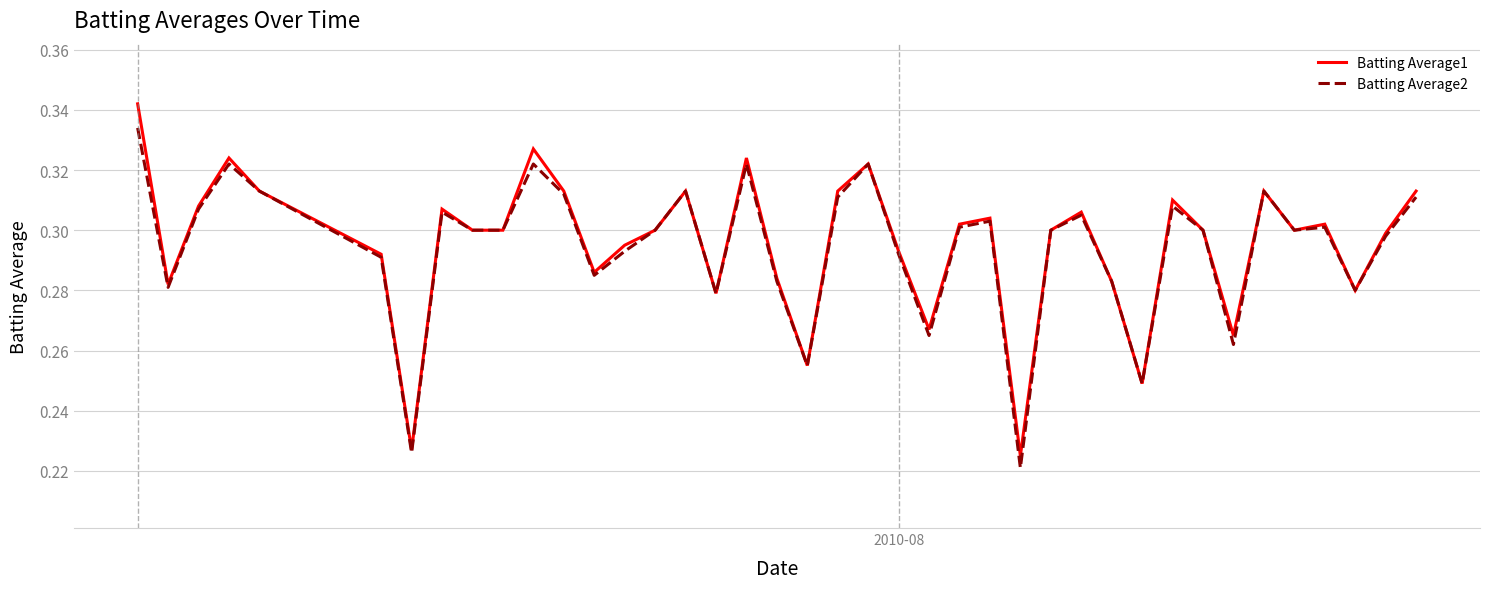

What is the difference between the maximum and second lowest values in the Batting Average1 series?

0.1